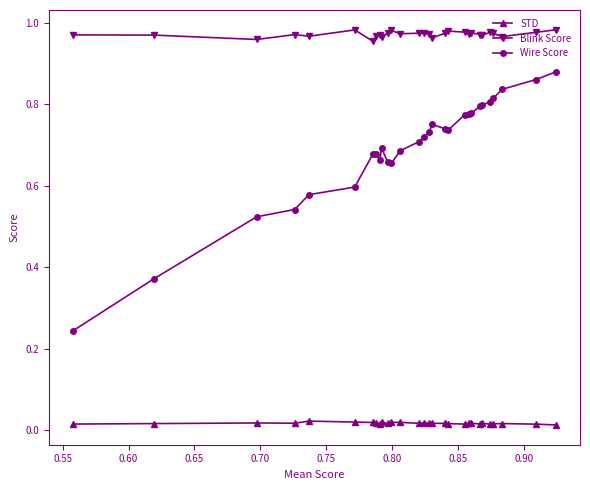

True or false: Blink Score and Wire Score intersect in this chart.

False